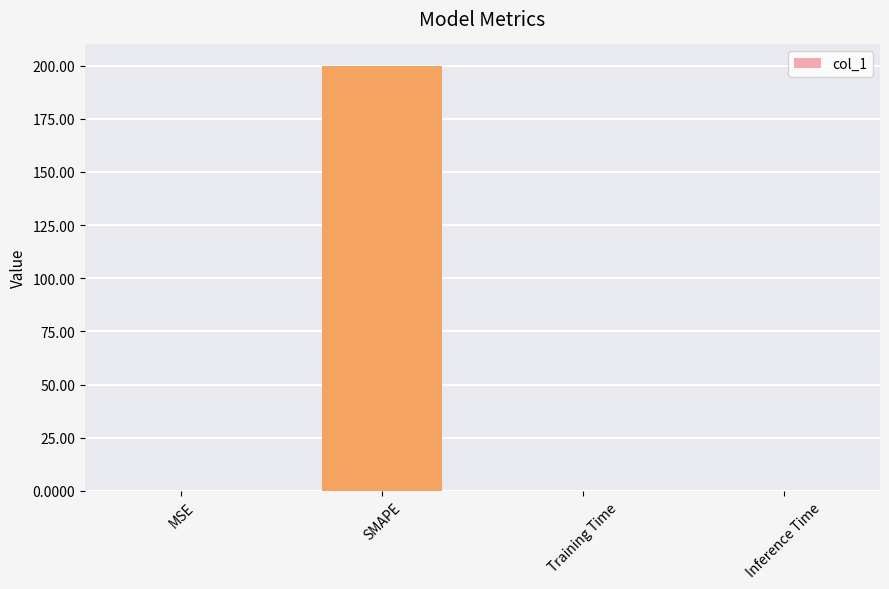

Between Training Time and SMAPE, which is larger?

SMAPE